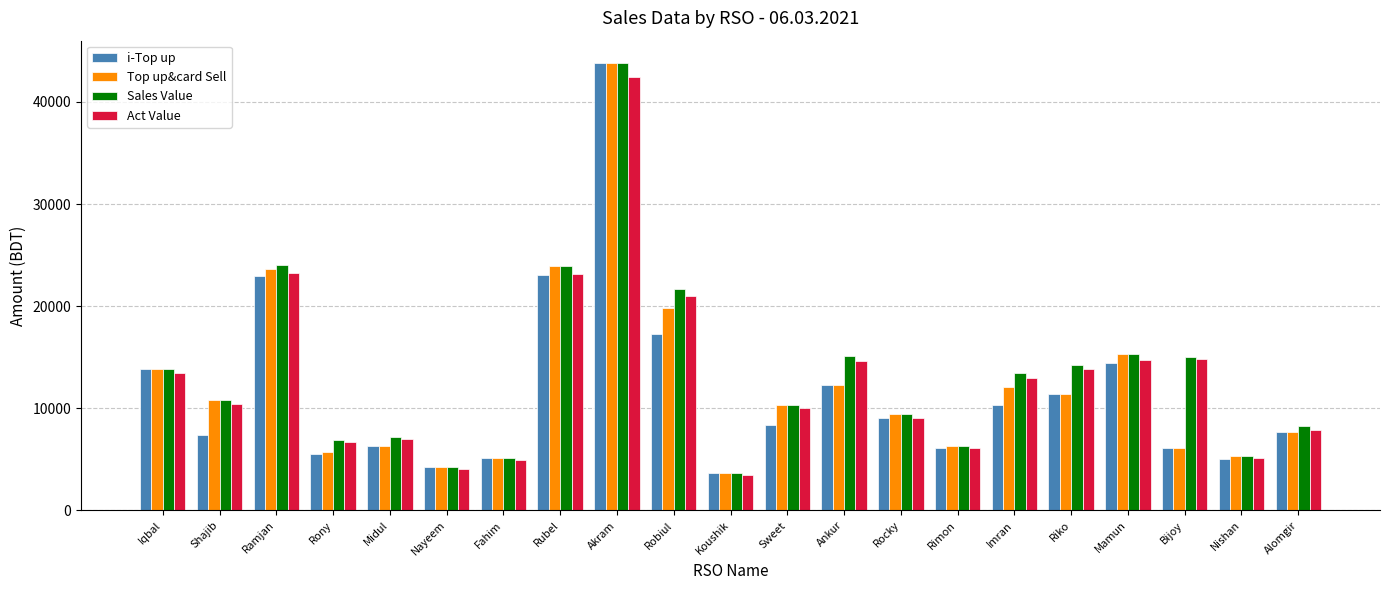

At which label does Top up&card Sell reach its minimum?

Koushik